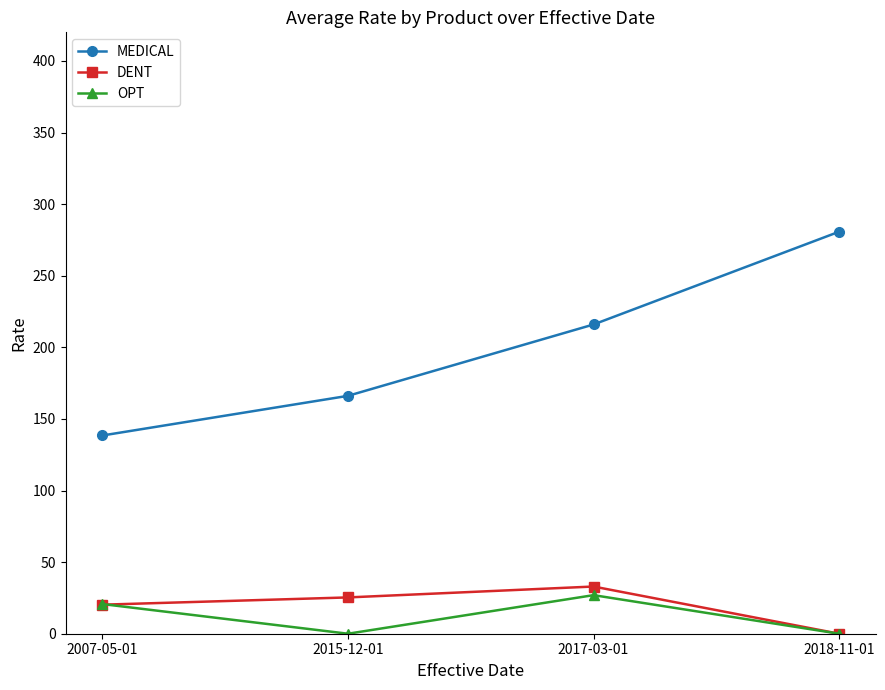

Rank the series at 2017-03-01 from lowest to highest value.

OPT, DENT, MEDICAL